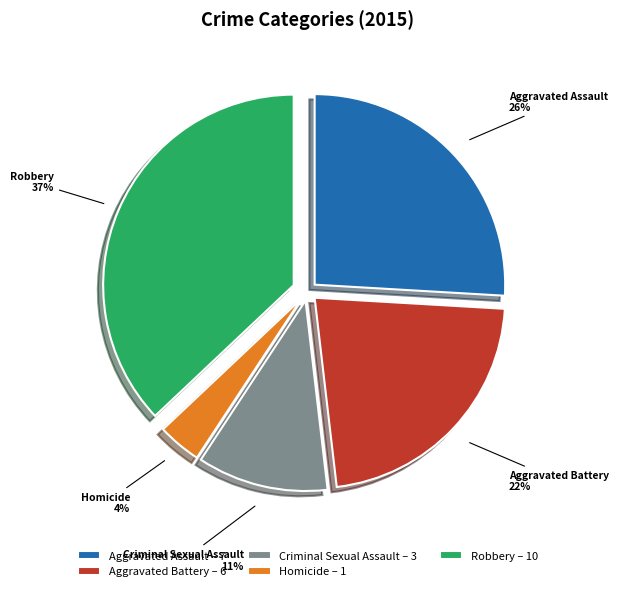

How many slices are in this pie chart?

5